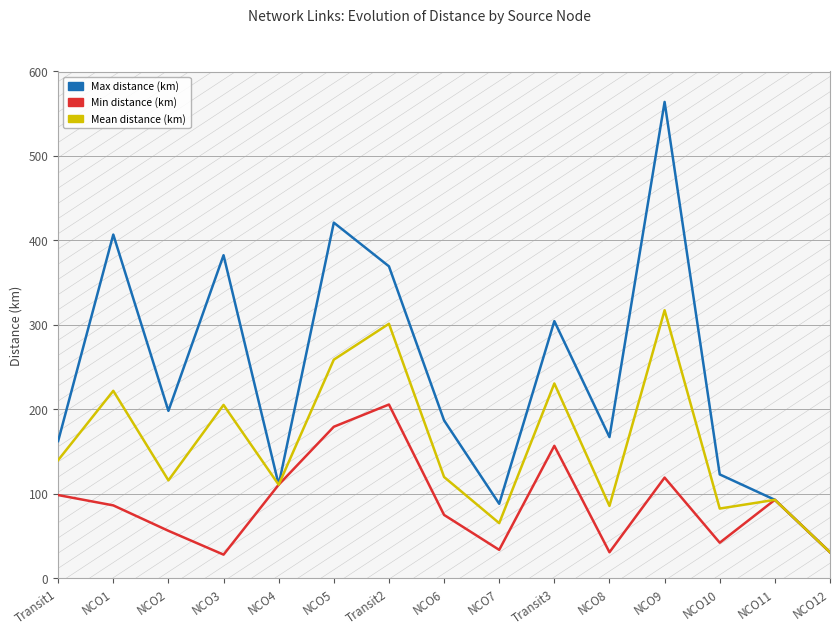

True or false: Mean distance (km) and Max distance (km) intersect in this chart.

False